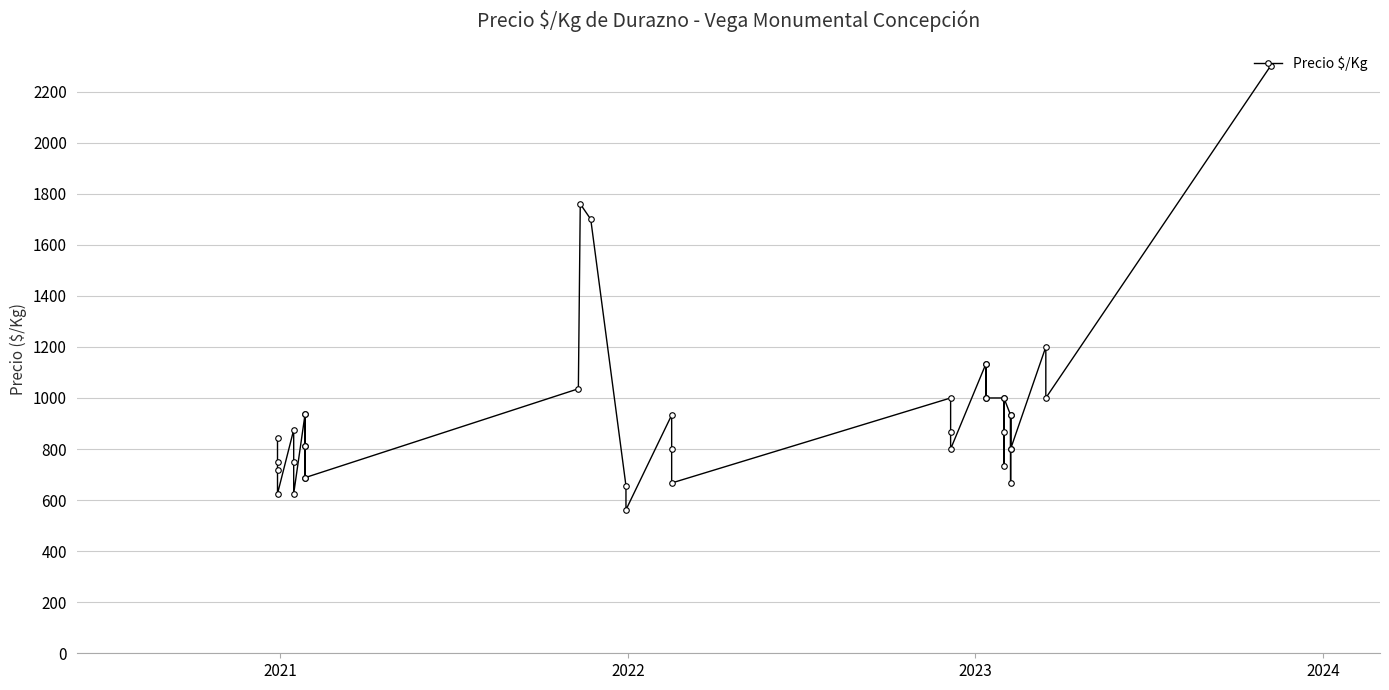

Reading left to right, transcribe all the data shown in this chart.

844	750	719	625	875	750	625	938	812	688	938	812	688	1036	1760	1700	656	562	933	800	667	1000	867	800	1133	1000	1133	1000	1000	867	733	1000	933	800	667	933	800	1200	1000	2300